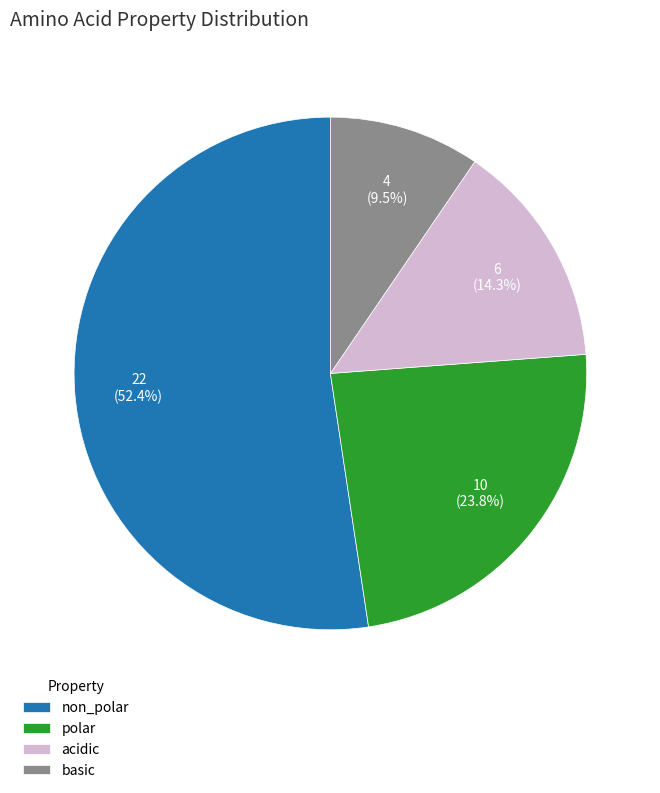

What percentage is the non_polar slice, to the nearest percent?

52%